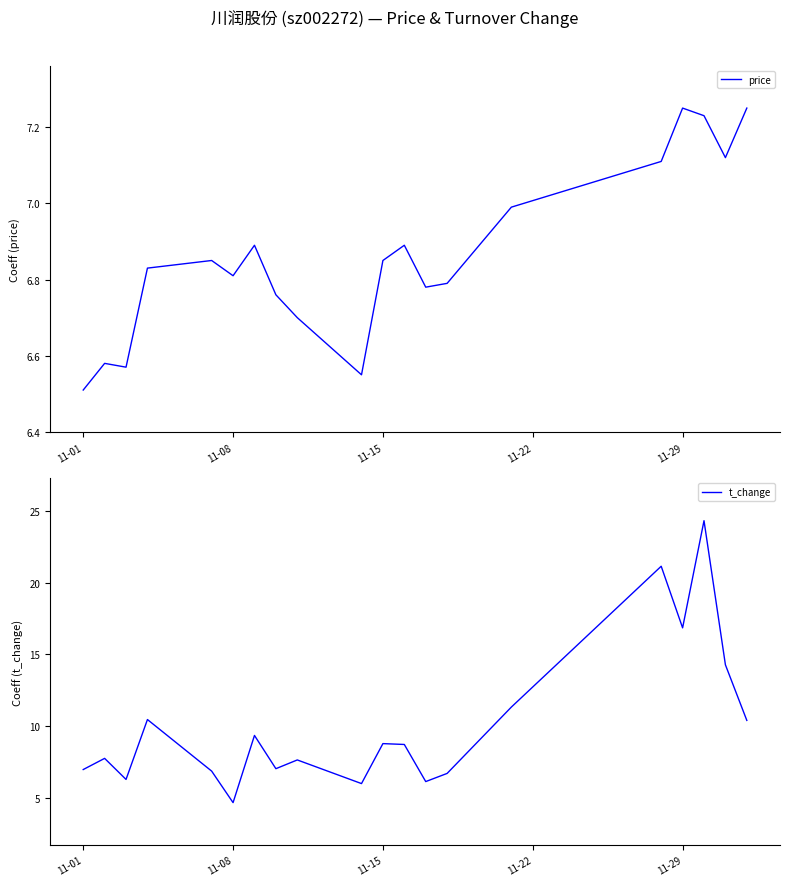

The t_change series shows 1.4 at 11-08. True or false?

False